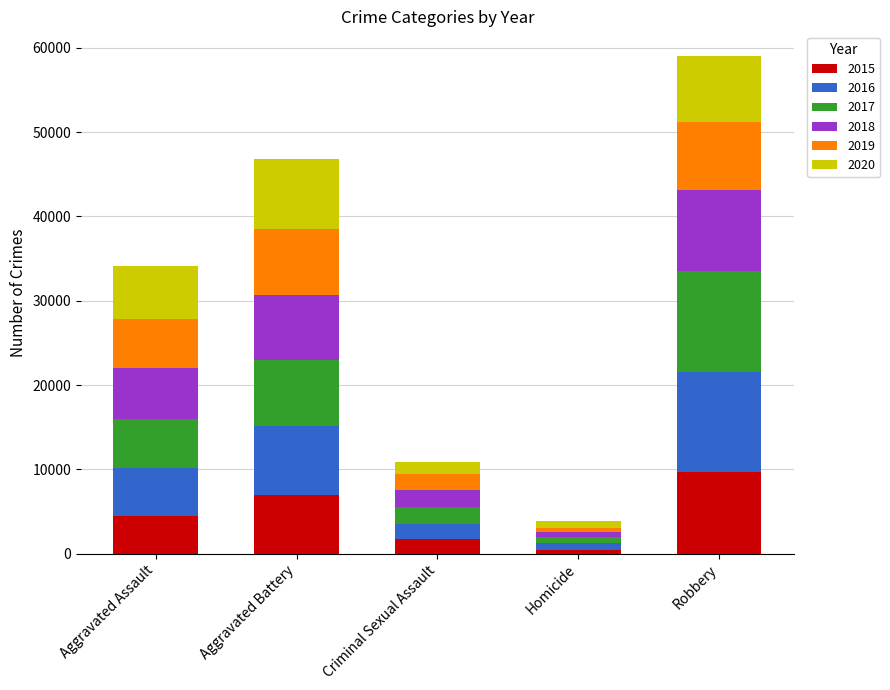

At which category is the sum across all series the highest?

Robbery